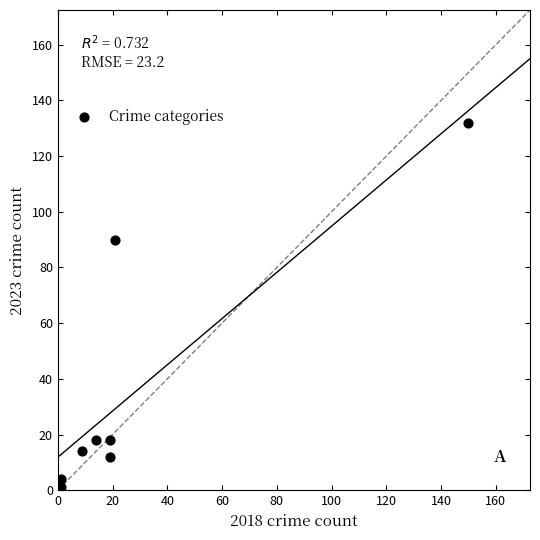

What is the average X value?

29